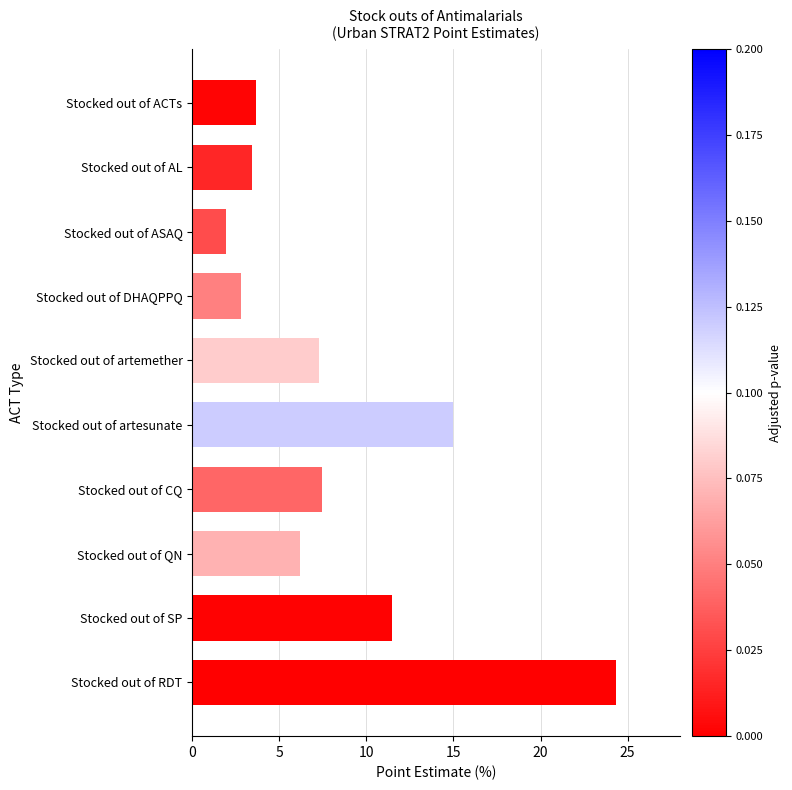

What value does the data have at Stocked out of artesunate?

15.0